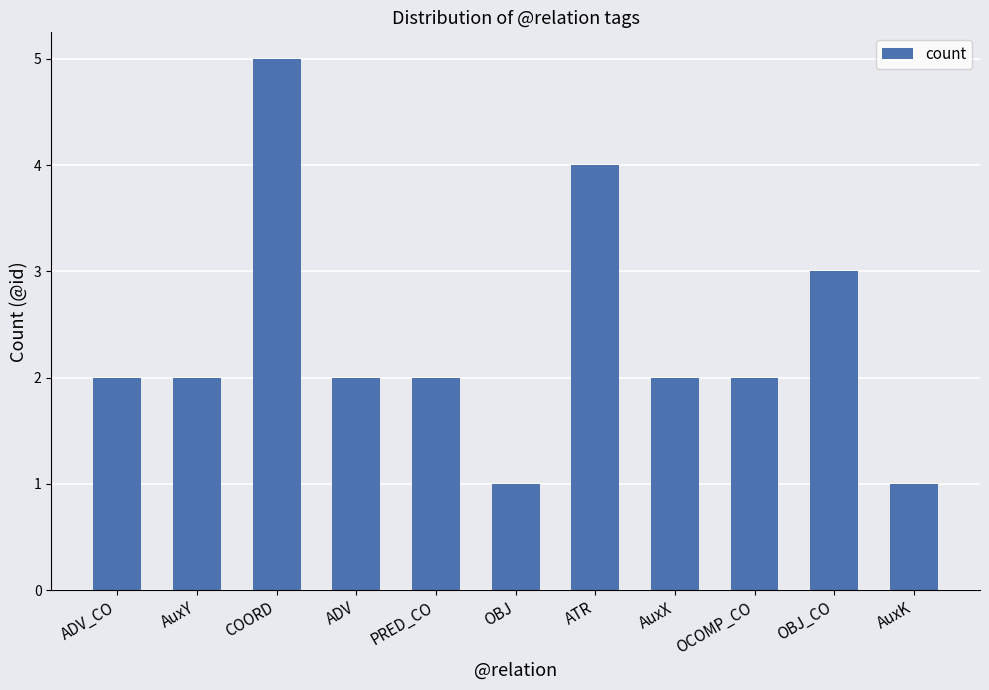

What is the change in value from AuxY to ATR?

+2